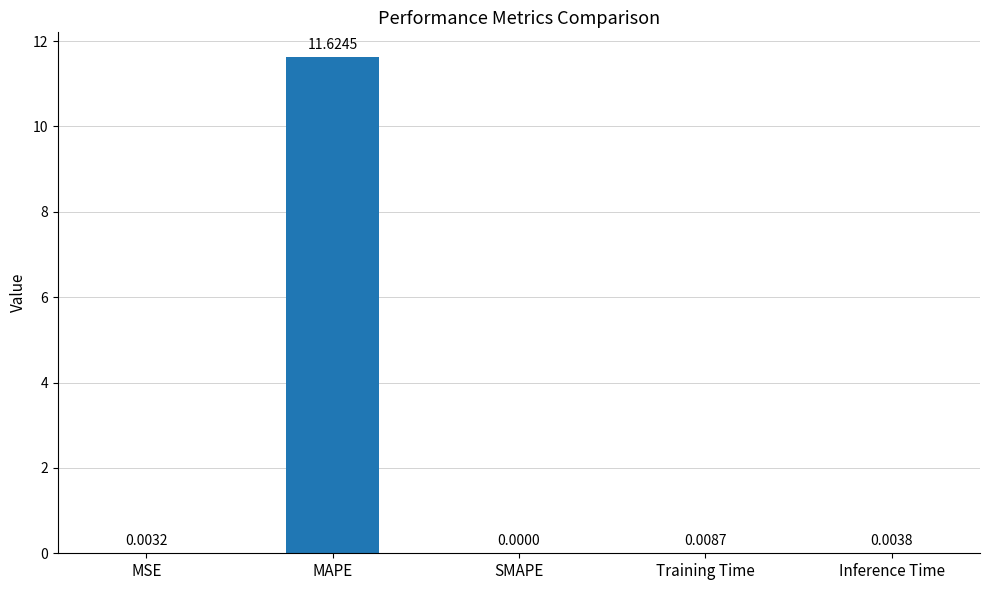

Are the bars horizontal?

No